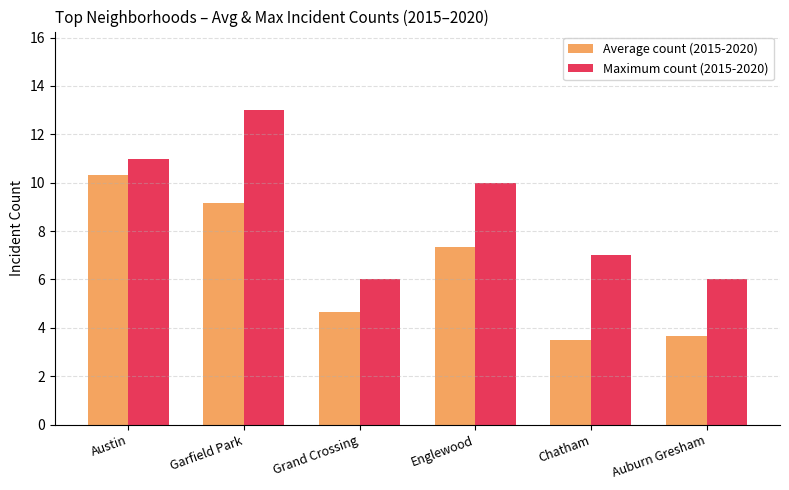

What are all the series names shown in the legend?

Average count (2015-2020), Maximum count (2015-2020)